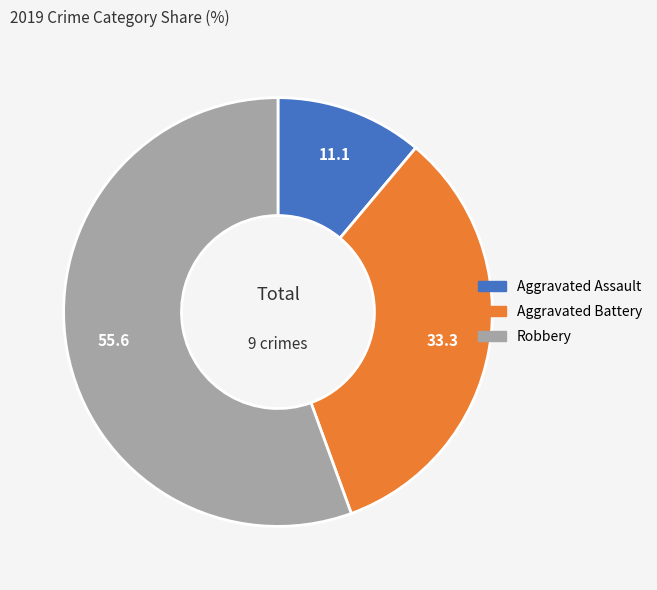

The Aggravated Battery slice represents 33% of the pie. True or false?

True